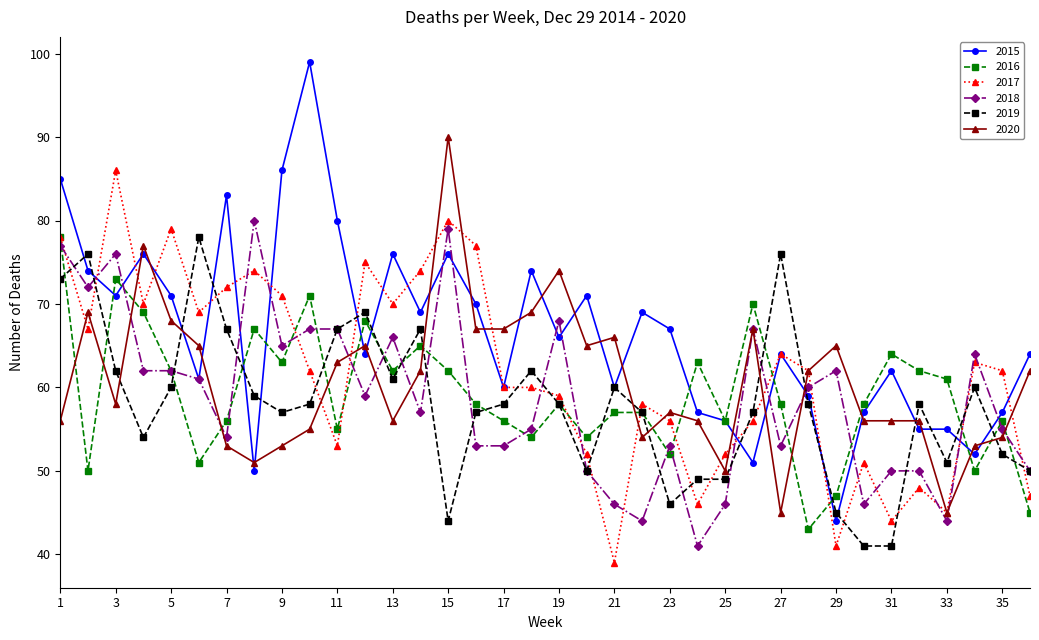

Which series has the largest range (max minus min)?

2015